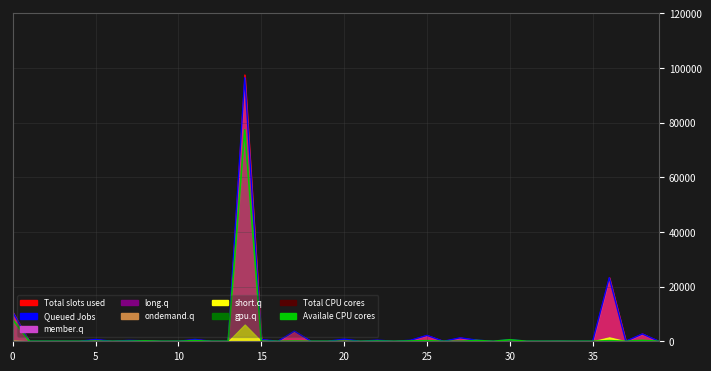

True or false: long.q has a value of 135 at 8.

True